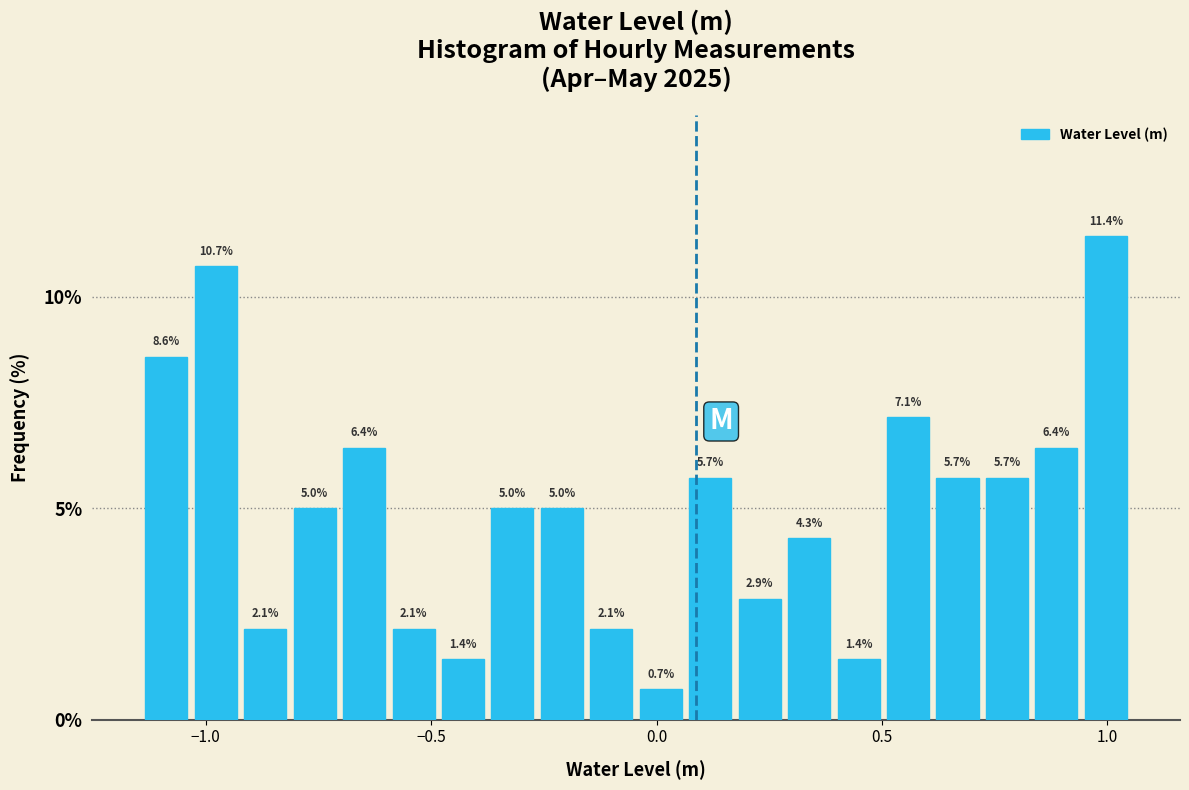

Around what value on the x-axis is the tallest bar? Give the approximate position of its centre, as read against the axis.

1.00